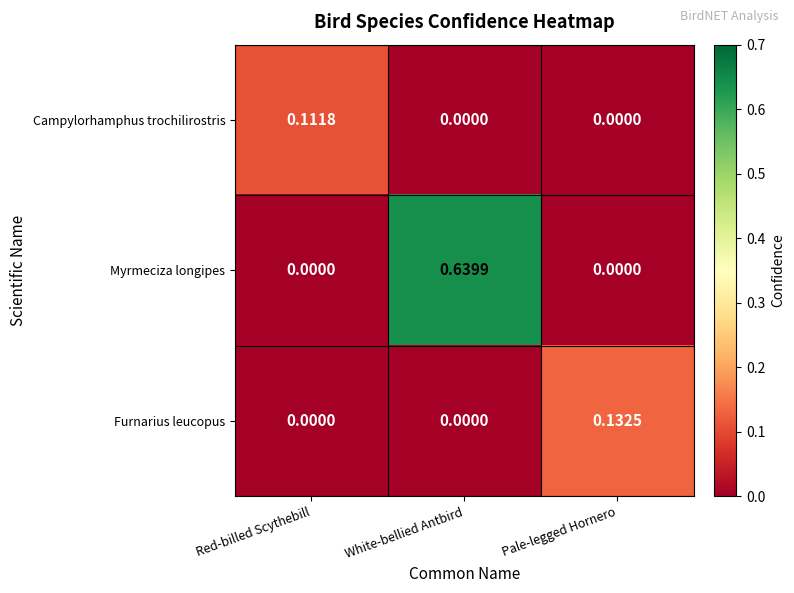

Which category has the highest value in the Furnarius leucopus series?

Pale-legged Hornero